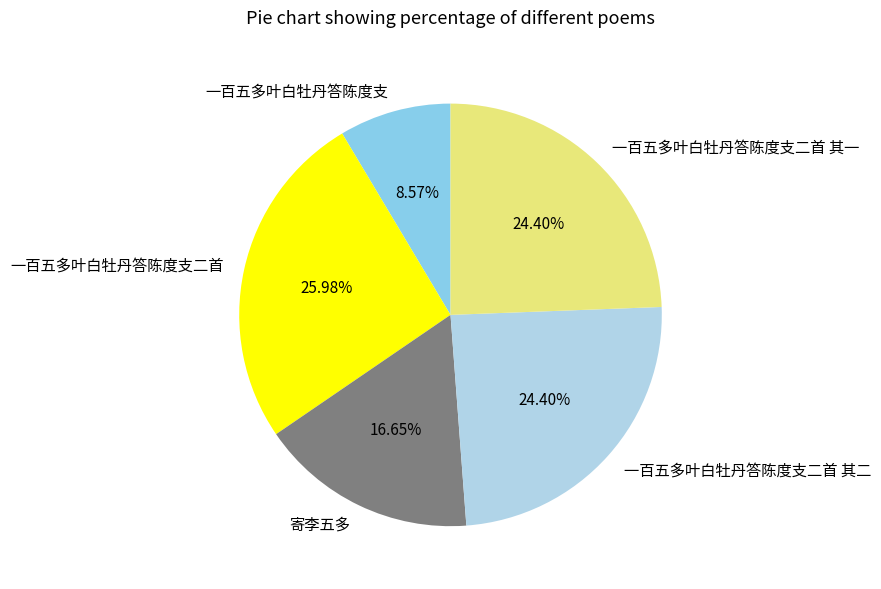

How many segments does this pie chart have?

5